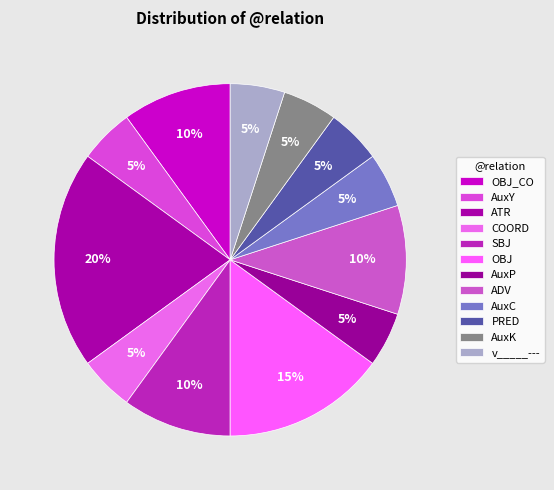

How many segments does this pie chart have?

12